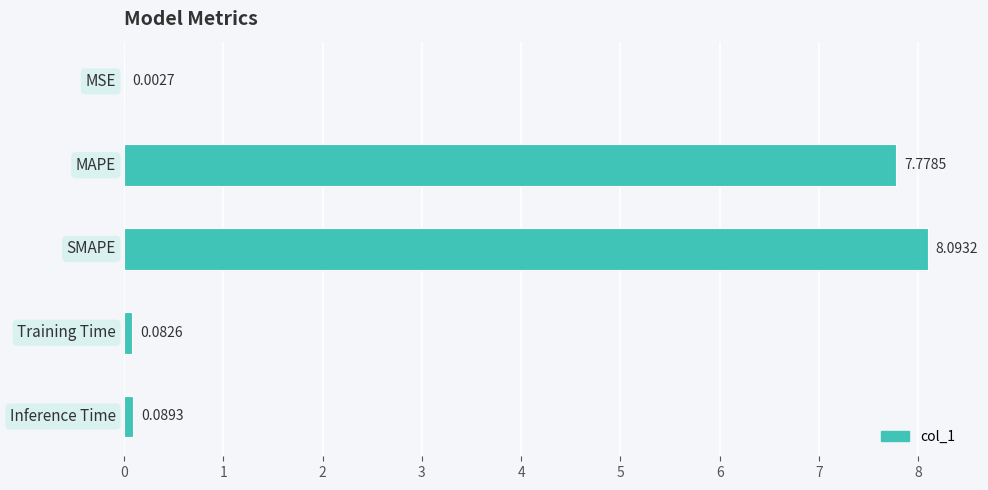

How many distinct data groups are displayed?

1